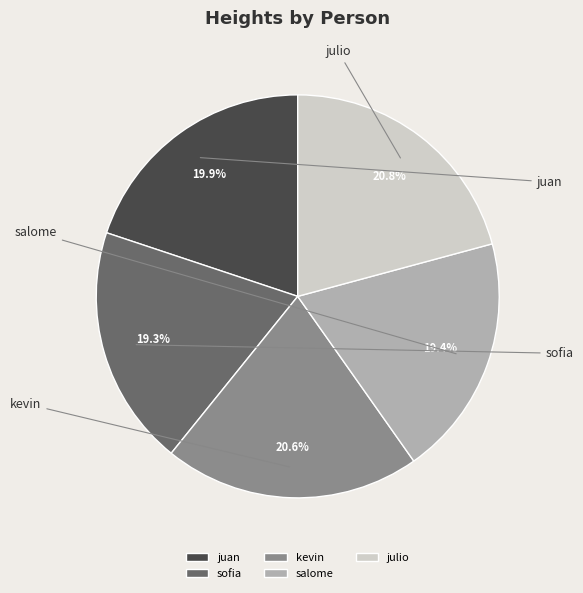

Count the number of slices in the pie.

5